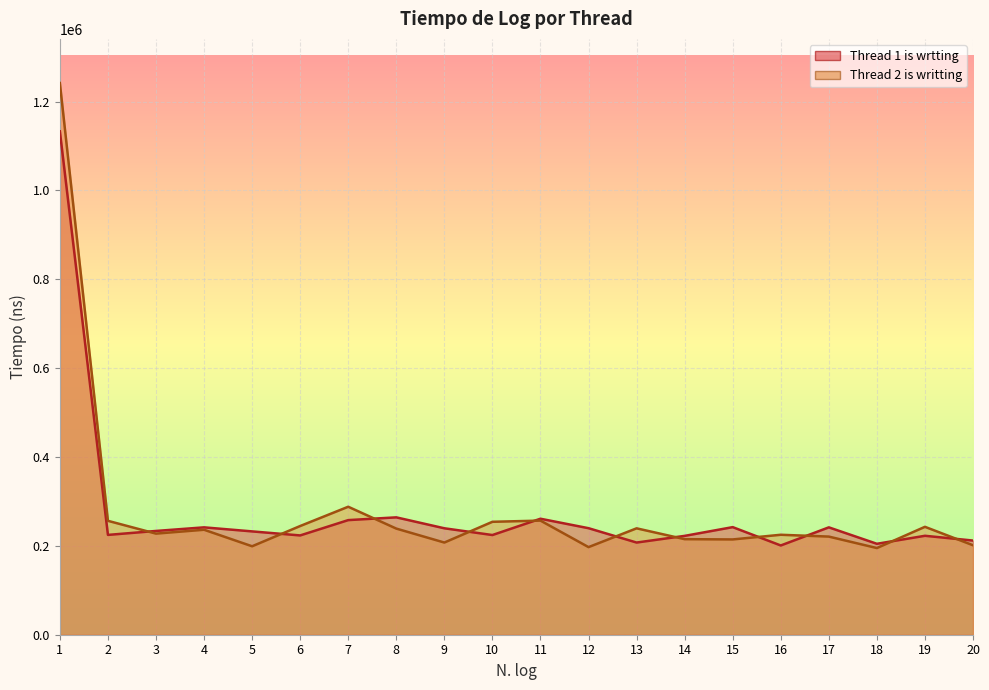

At which category does Thread 1 is wrtting reach its first local valley?

2